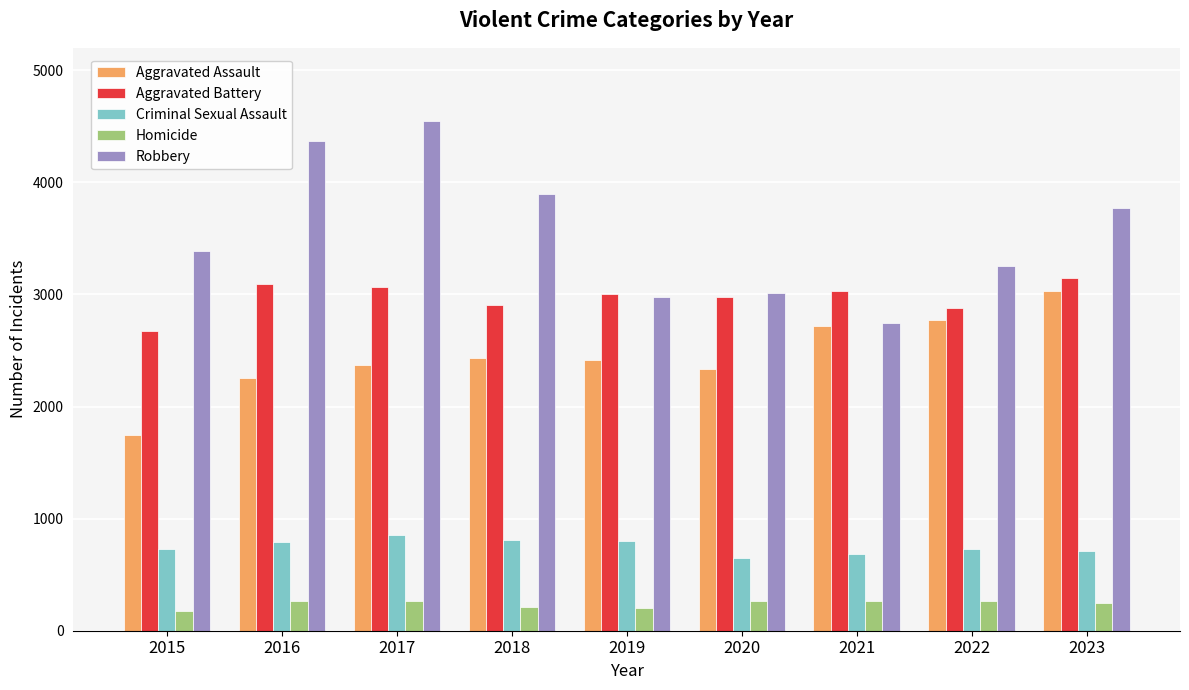

List the series in order of their overall mean, lowest first.

Homicide, Criminal Sexual Assault, Aggravated Assault, Aggravated Battery, Robbery